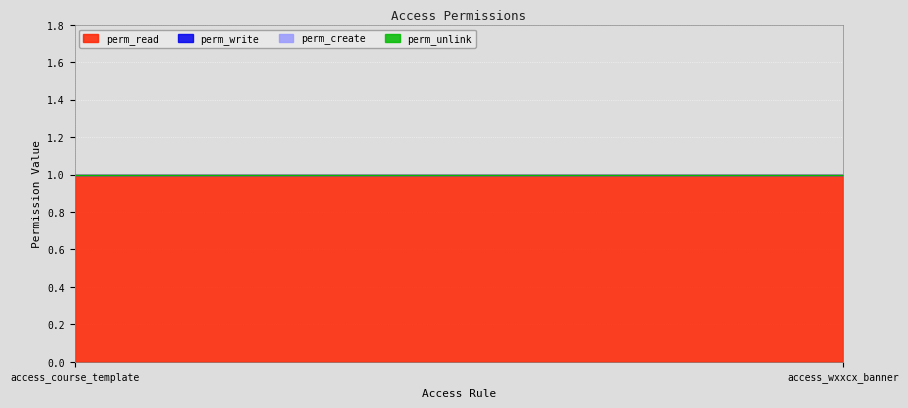

List the labels in order of perm_read value, largest first.

access_course_template, access_wxxcx_banner